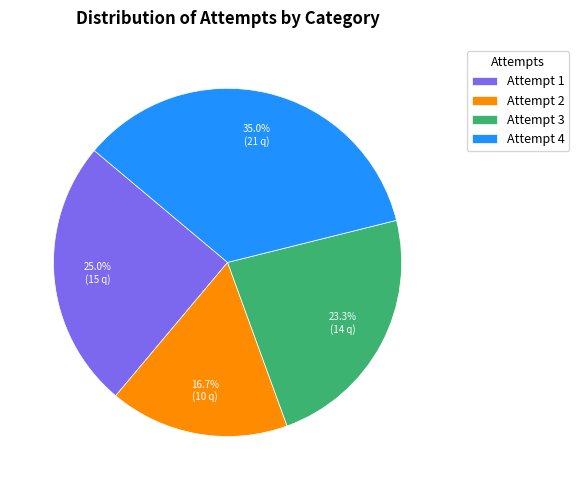

Does any single category account for the majority?

No